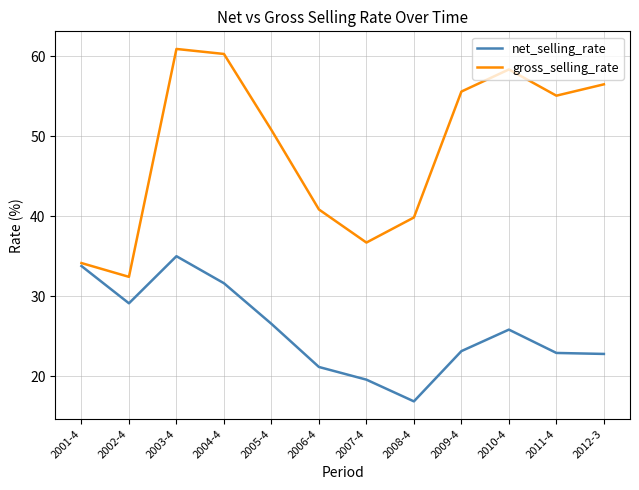

At which category is the sum across all series the highest?

2003-4